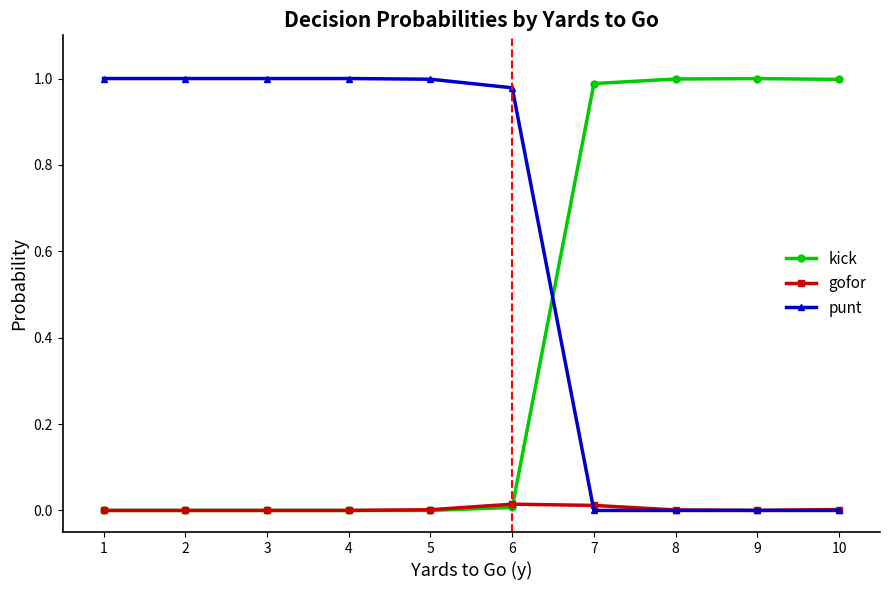

What is the average value of the kick series?

0.4